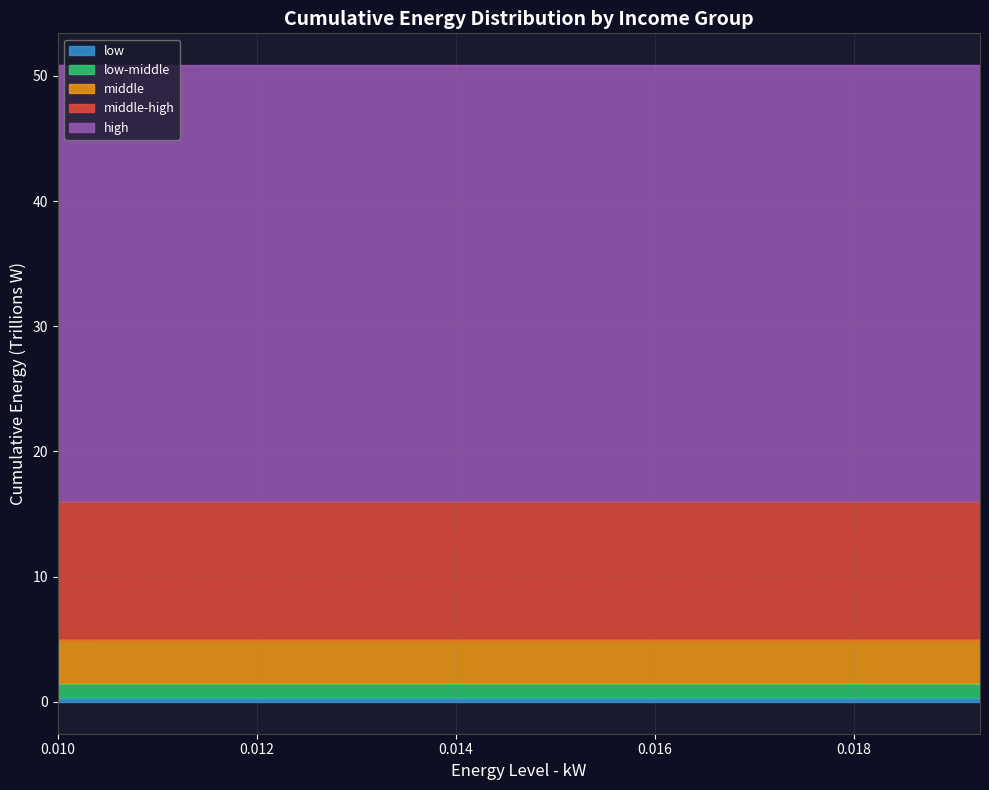

What is the label of the 17th point from the right?

0.016